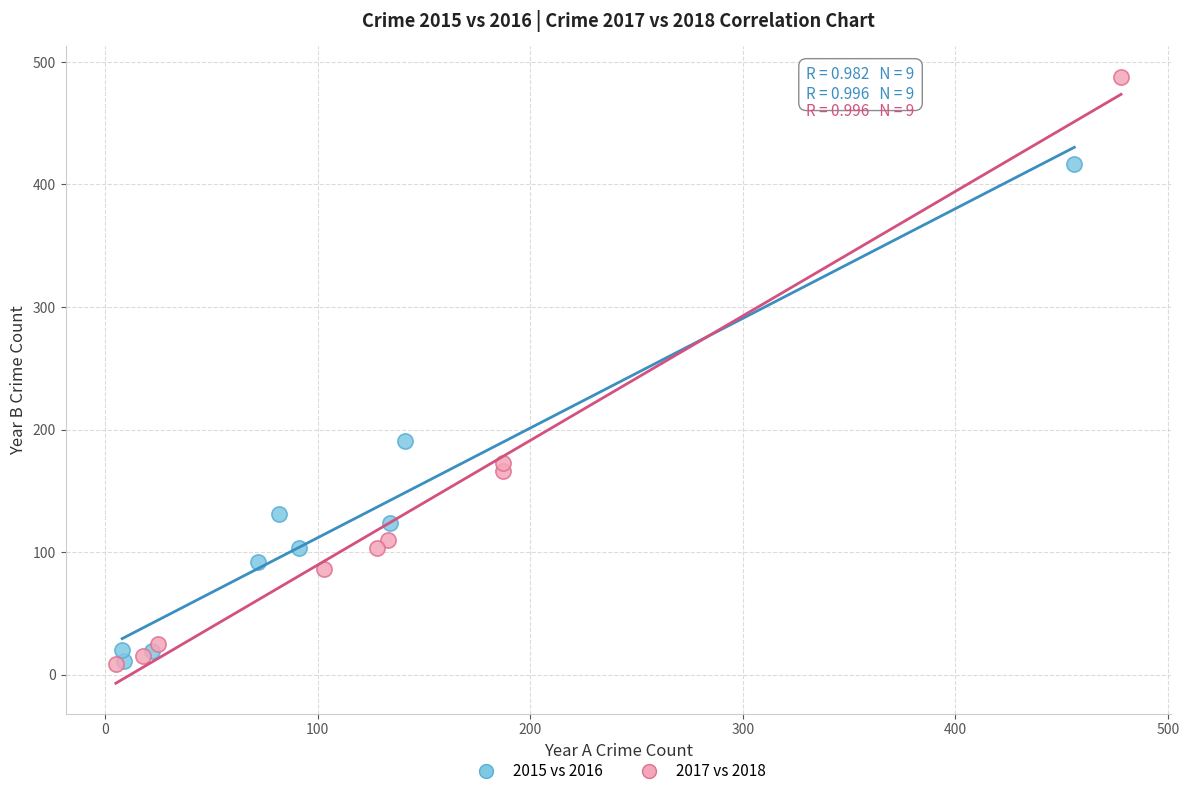

Which series reaches the maximum Y coordinate?

2017 vs 2018